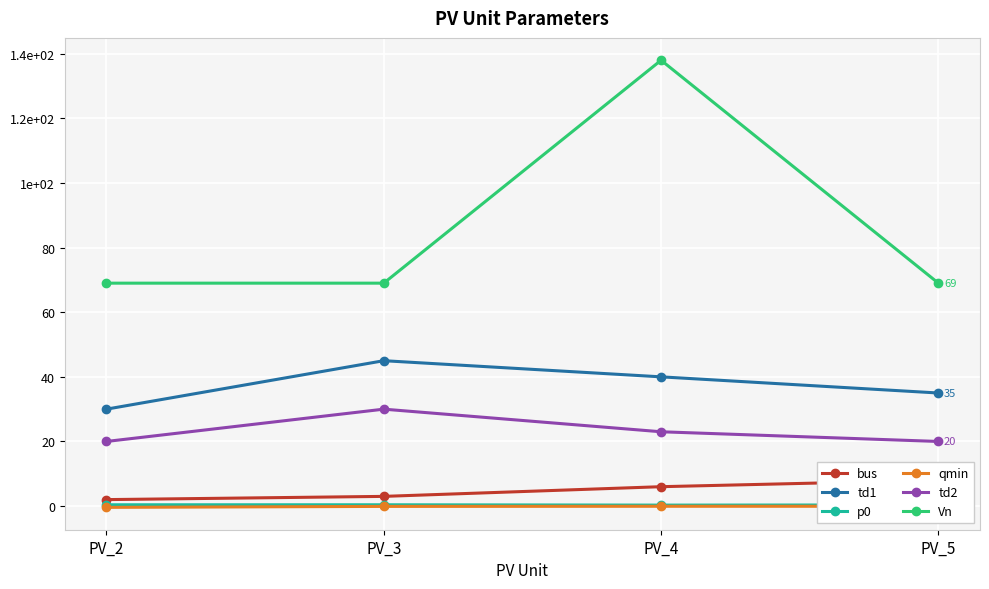

True or false: p0 and td1 intersect in this chart.

False